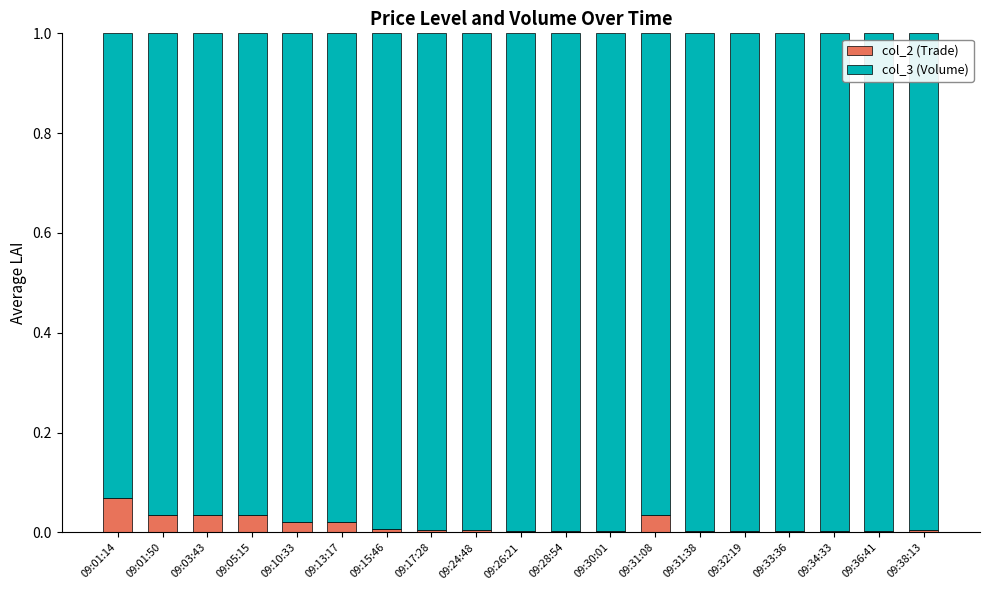

At which label does col_2 (Trade) reach its peak?

09:01:14